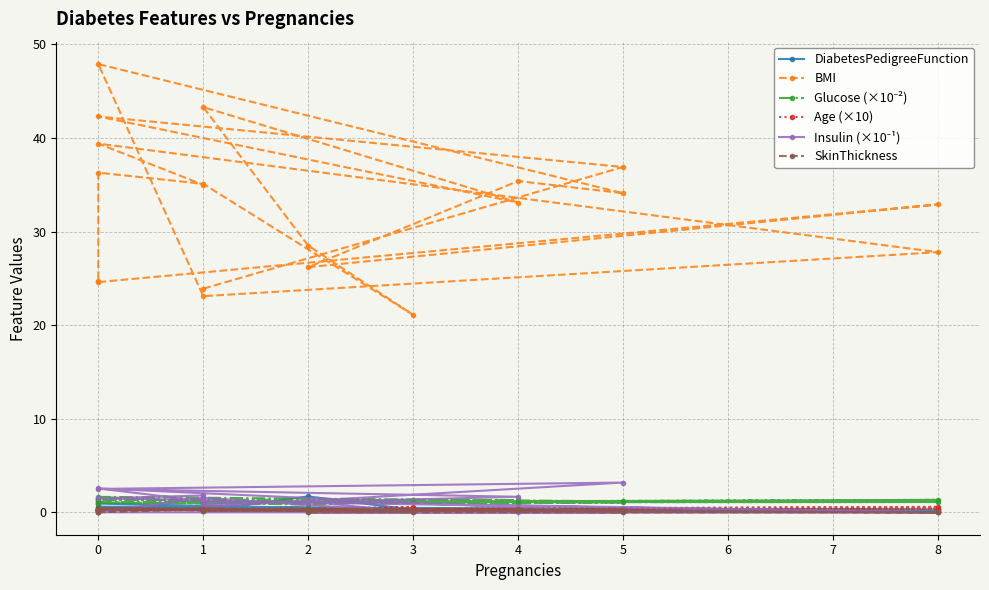

What is the difference between the second highest and second lowest values in the DiabetesPedigreeFunction series?

0.8